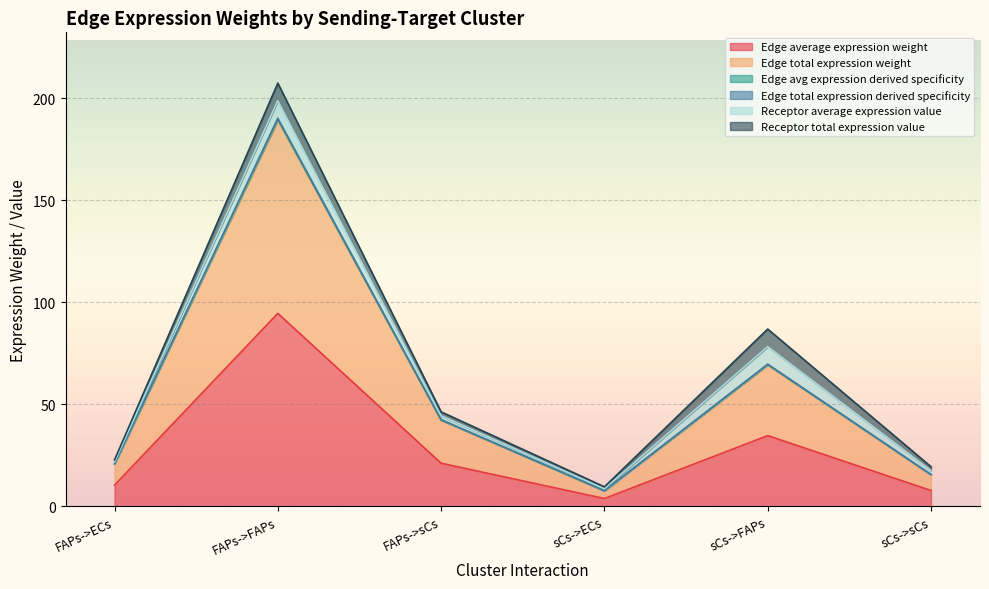

What is the value of the Edge total expression derived specificity point at the 1st from the left?

20.8